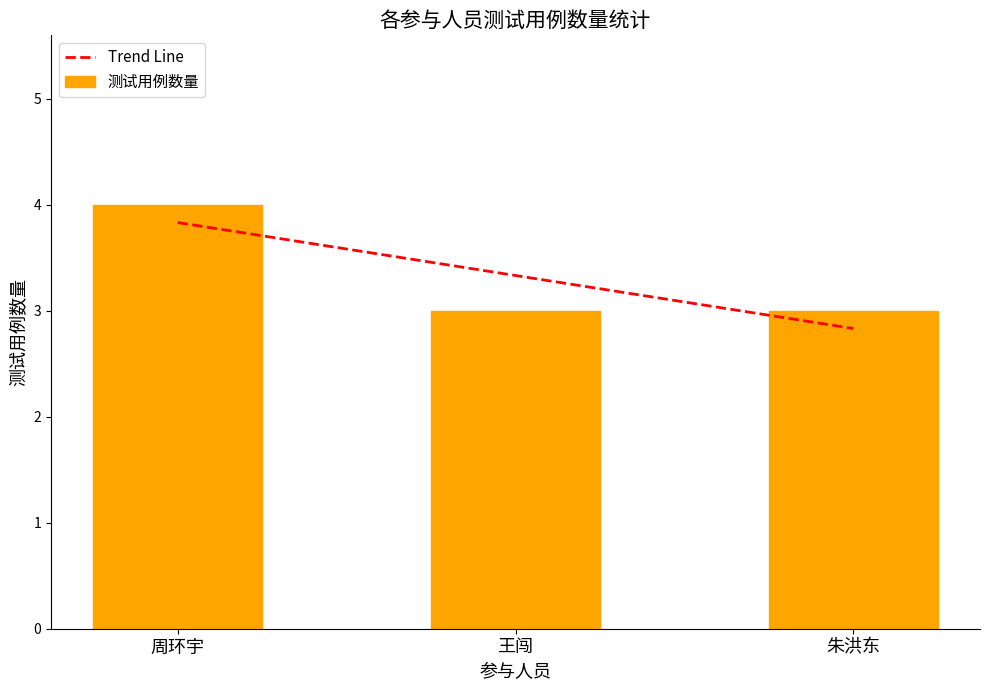

What is the minimum value shown in the chart?

3